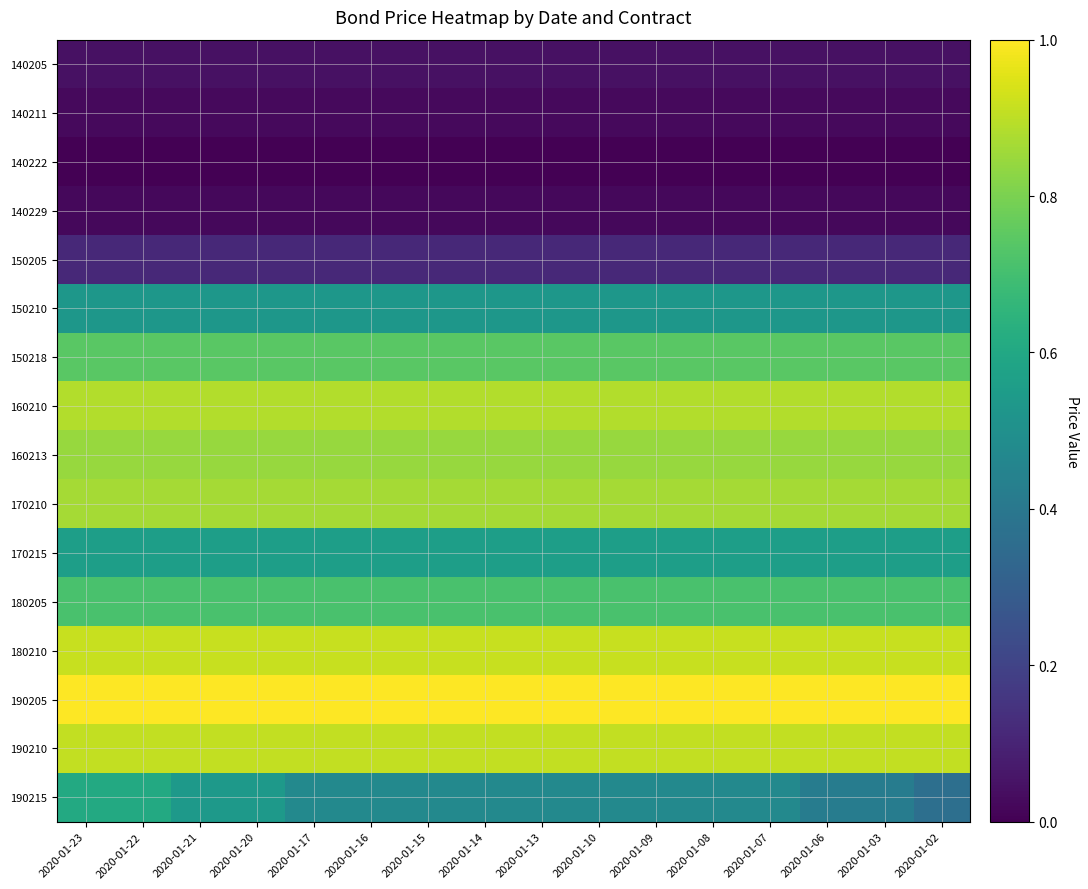

Reading right to left, what are all the values shown in this chart?

140205: 2020-01-02=0.0	2020-01-03=0.0	2020-01-06=0.0	2020-01-07=0.0	2020-01-08=0.0	2020-01-09=0.0	2020-01-10=0.0	2020-01-13=0.0	2020-01-14=0.0	2020-01-15=0.0	2020-01-16=0.0	2020-01-17=0.0	2020-01-20=0.0	2020-01-21=0.0	2020-01-22=0.0	2020-01-23=0.0
140211: 2020-01-02=0.0	2020-01-03=0.0	2020-01-06=0.0	2020-01-07=0.0	2020-01-08=0.0	2020-01-09=0.0	2020-01-10=0.0	2020-01-13=0.0	2020-01-14=0.0	2020-01-15=0.0	2020-01-16=0.0	2020-01-17=0.0	2020-01-20=0.0	2020-01-21=0.0	2020-01-22=0.0	2020-01-23=0.0
140222: 2020-01-02=0.0	2020-01-03=0.0	2020-01-06=0.0	2020-01-07=0.0	2020-01-08=0.0	2020-01-09=0.0	2020-01-10=0.0	2020-01-13=0.0	2020-01-14=0.0	2020-01-15=0.0	2020-01-16=0.0	2020-01-17=0.0	2020-01-20=0.0	2020-01-21=0.0	2020-01-22=0.0	2020-01-23=0.0
140229: 2020-01-02=0.0	2020-01-03=0.0	2020-01-06=0.0	2020-01-07=0.0	2020-01-08=0.0	2020-01-09=0.0	2020-01-10=0.0	2020-01-13=0.0	2020-01-14=0.0	2020-01-15=0.0	2020-01-16=0.0	2020-01-17=0.0	2020-01-20=0.0	2020-01-21=0.0	2020-01-22=0.0	2020-01-23=0.0
150205: 2020-01-02=0.1	2020-01-03=0.1	2020-01-06=0.1	2020-01-07=0.1	2020-01-08=0.1	2020-01-09=0.1	2020-01-10=0.1	2020-01-13=0.1	2020-01-14=0.1	2020-01-15=0.1	2020-01-16=0.1	2020-01-17=0.1	2020-01-20=0.1	2020-01-21=0.1	2020-01-22=0.1	2020-01-23=0.1
150210: 2020-01-02=0.5	2020-01-03=0.5	2020-01-06=0.5	2020-01-07=0.5	2020-01-08=0.5	2020-01-09=0.5	2020-01-10=0.5	2020-01-13=0.5	2020-01-14=0.5	2020-01-15=0.5	2020-01-16=0.5	2020-01-17=0.5	2020-01-20=0.5	2020-01-21=0.5	2020-01-22=0.5	2020-01-23=0.5
150218: 2020-01-02=0.7	2020-01-03=0.7	2020-01-06=0.7	2020-01-07=0.7	2020-01-08=0.7	2020-01-09=0.7	2020-01-10=0.7	2020-01-13=0.7	2020-01-14=0.7	2020-01-15=0.7	2020-01-16=0.7	2020-01-17=0.7	2020-01-20=0.7	2020-01-21=0.7	2020-01-22=0.7	2020-01-23=0.7
160210: 2020-01-02=0.9	2020-01-03=0.9	2020-01-06=0.9	2020-01-07=0.9	2020-01-08=0.9	2020-01-09=0.9	2020-01-10=0.9	2020-01-13=0.9	2020-01-14=0.9	2020-01-15=0.9	2020-01-16=0.9	2020-01-17=0.9	2020-01-20=0.9	2020-01-21=0.9	2020-01-22=0.9	2020-01-23=0.9
160213: 2020-01-02=0.8	2020-01-03=0.8	2020-01-06=0.8	2020-01-07=0.8	2020-01-08=0.8	2020-01-09=0.8	2020-01-10=0.8	2020-01-13=0.8	2020-01-14=0.8	2020-01-15=0.8	2020-01-16=0.8	2020-01-17=0.8	2020-01-20=0.8	2020-01-21=0.8	2020-01-22=0.8	2020-01-23=0.8
170210: 2020-01-02=0.9	2020-01-03=0.9	2020-01-06=0.9	2020-01-07=0.9	2020-01-08=0.9	2020-01-09=0.9	2020-01-10=0.9	2020-01-13=0.9	2020-01-14=0.9	2020-01-15=0.9	2020-01-16=0.9	2020-01-17=0.9	2020-01-20=0.9	2020-01-21=0.9	2020-01-22=0.9	2020-01-23=0.9
170215: 2020-01-02=0.6	2020-01-03=0.6	2020-01-06=0.6	2020-01-07=0.6	2020-01-08=0.6	2020-01-09=0.6	2020-01-10=0.6	2020-01-13=0.6	2020-01-14=0.6	2020-01-15=0.6	2020-01-16=0.6	2020-01-17=0.6	2020-01-20=0.6	2020-01-21=0.6	2020-01-22=0.6	2020-01-23=0.6
180205: 2020-01-02=0.7	2020-01-03=0.7	2020-01-06=0.7	2020-01-07=0.7	2020-01-08=0.7	2020-01-09=0.7	2020-01-10=0.7	2020-01-13=0.7	2020-01-14=0.7	2020-01-15=0.7	2020-01-16=0.7	2020-01-17=0.7	2020-01-20=0.7	2020-01-21=0.7	2020-01-22=0.7	2020-01-23=0.7
180210: 2020-01-02=0.9	2020-01-03=0.9	2020-01-06=0.9	2020-01-07=0.9	2020-01-08=0.9	2020-01-09=0.9	2020-01-10=0.9	2020-01-13=0.9	2020-01-14=0.9	2020-01-15=0.9	2020-01-16=0.9	2020-01-17=0.9	2020-01-20=0.9	2020-01-21=0.9	2020-01-22=0.9	2020-01-23=0.9
190205: 2020-01-02=1.0	2020-01-03=1.0	2020-01-06=1.0	2020-01-07=1.0	2020-01-08=1.0	2020-01-09=1.0	2020-01-10=1.0	2020-01-13=1.0	2020-01-14=1.0	2020-01-15=1.0	2020-01-16=1.0	2020-01-17=1.0	2020-01-20=1.0	2020-01-21=1.0	2020-01-22=1.0	2020-01-23=1.0
190210: 2020-01-02=0.9	2020-01-03=0.9	2020-01-06=0.9	2020-01-07=0.9	2020-01-08=0.9	2020-01-09=0.9	2020-01-10=0.9	2020-01-13=0.9	2020-01-14=0.9	2020-01-15=0.9	2020-01-16=0.9	2020-01-17=0.9	2020-01-20=0.9	2020-01-21=0.9	2020-01-22=0.9	2020-01-23=0.9
190215: 2020-01-02=0.4	2020-01-03=0.4	2020-01-06=0.4	2020-01-07=0.5	2020-01-08=0.5	2020-01-09=0.5	2020-01-10=0.5	2020-01-13=0.5	2020-01-14=0.5	2020-01-15=0.5	2020-01-16=0.5	2020-01-17=0.5	2020-01-20=0.5	2020-01-21=0.5	2020-01-22=0.6	2020-01-23=0.6